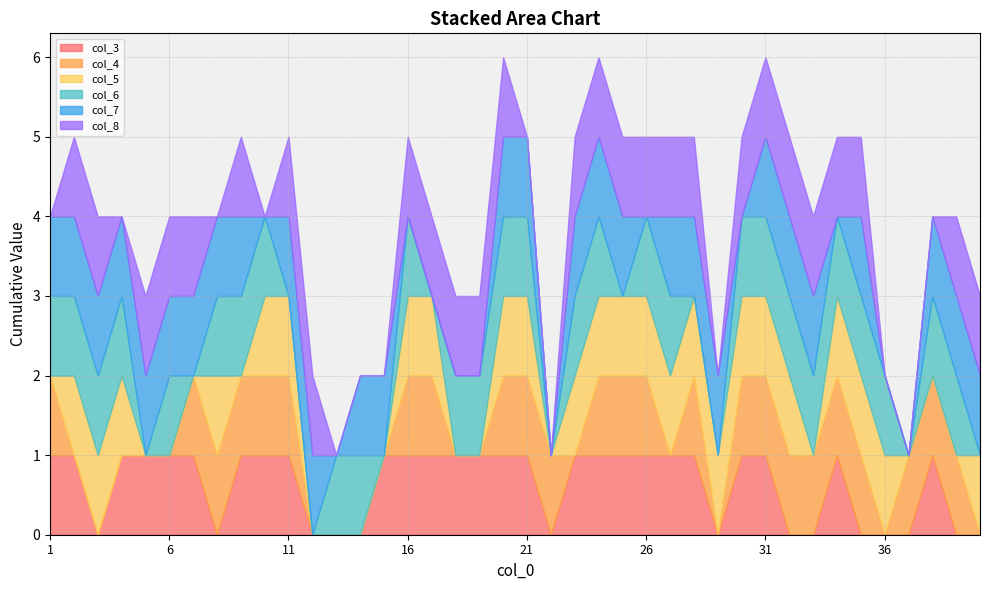

Reading right to left, extract all data points from this chart.

col_3: 0	0	1	0	0	0	1	0	0	1	1	0	1	1	1	1	1	1	0	1	1	1	1	1	1	1	0	0	0	1	1	1	0	1	1	1	1	0	1	1
col_4: 0	1	1	1	0	1	1	1	1	1	1	0	1	0	1	1	1	0	1	1	1	0	0	1	1	0	0	0	0	1	1	1	1	1	0	0	0	0	0	1
col_5: 1	0	0	0	1	1	1	0	1	1	1	1	1	1	1	1	1	1	0	1	1	0	0	1	1	0	0	0	0	1	1	0	1	0	0	0	1	1	1	0
col_6: 0	1	1	0	1	1	1	1	1	1	1	0	0	1	1	0	1	1	0	1	1	1	1	0	1	0	1	1	0	0	1	1	1	0	1	0	1	1	1	1
col_7: 1	1	1	0	0	1	0	1	1	1	0	1	1	1	0	1	1	1	0	1	1	0	0	0	0	1	1	0	1	1	0	1	1	1	1	1	1	1	1	1
col_8: 1	1	0	0	0	1	1	1	1	1	1	0	1	1	1	1	1	1	0	0	1	1	1	1	1	0	0	0	1	1	0	1	0	1	1	1	0	1	1	0